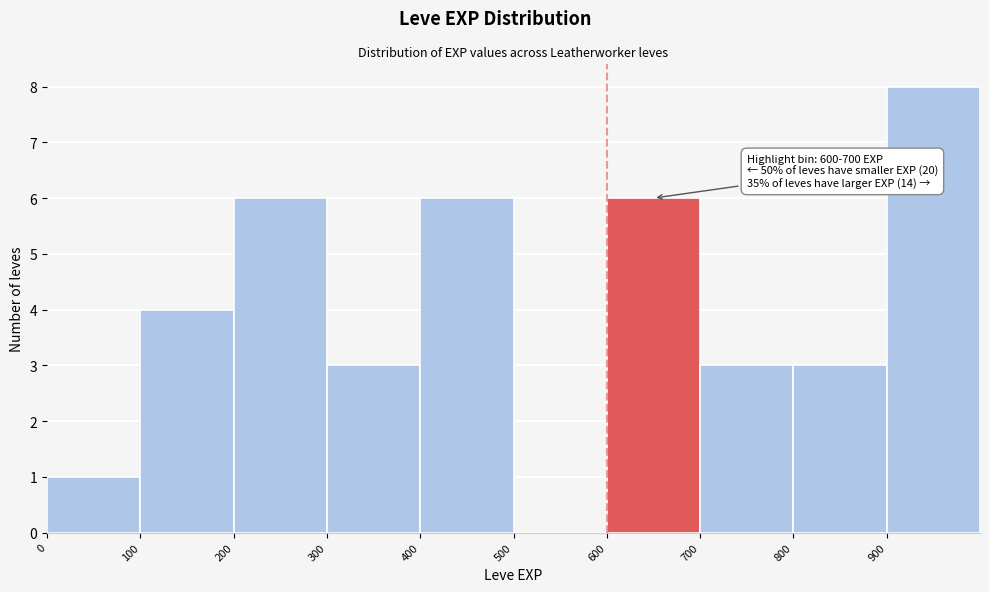

Over which range of the x-axis is the bar tallest?

900 to 1000